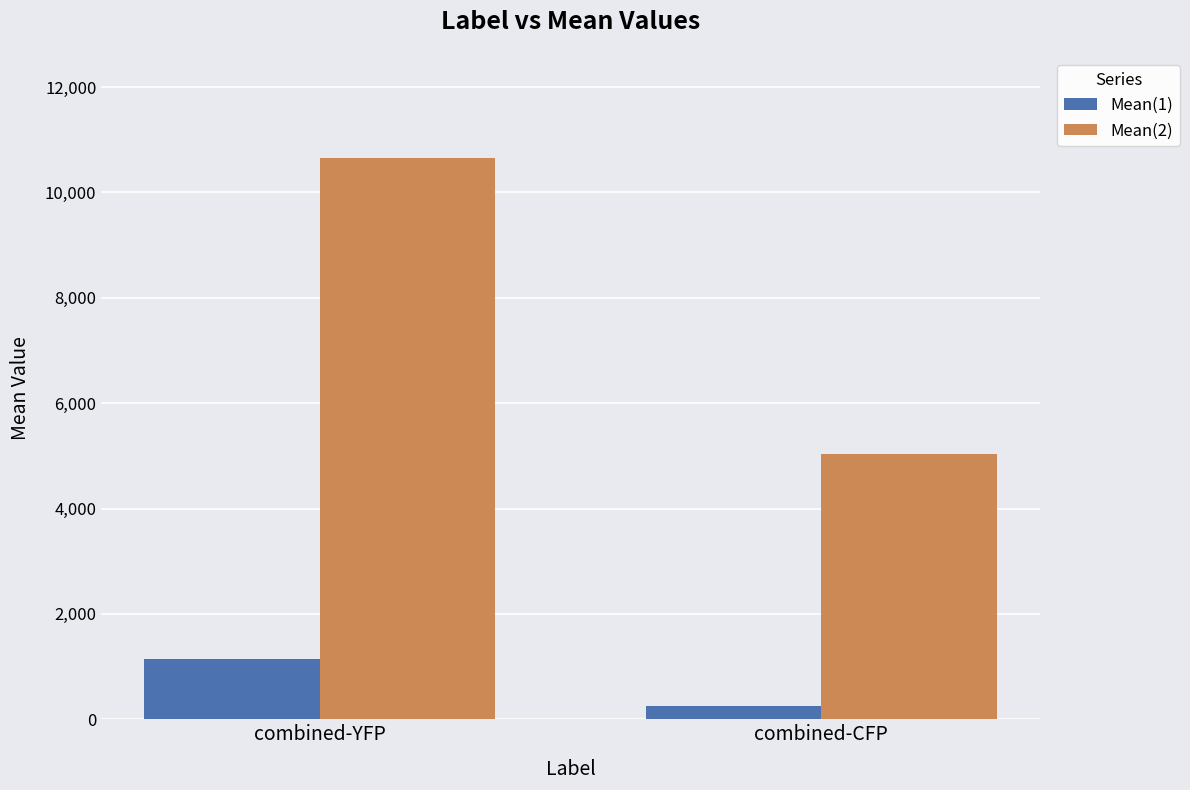

Is the value of Mean(1) at combined-YFP greater than the value of Mean(2) at combined-CFP?

No